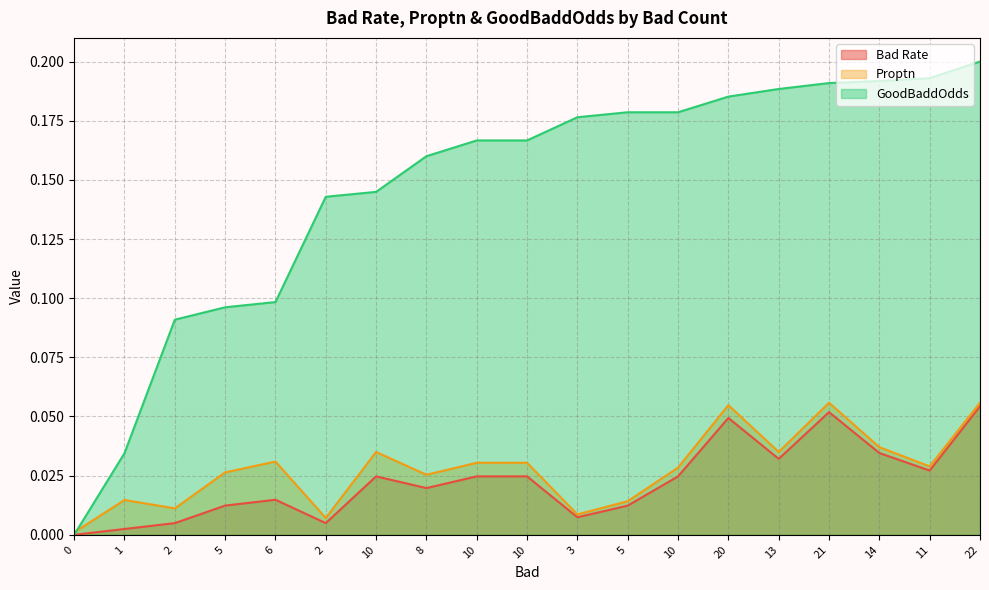

True or false: GoodBaddOdds and Bad Rate cross at least once.

False